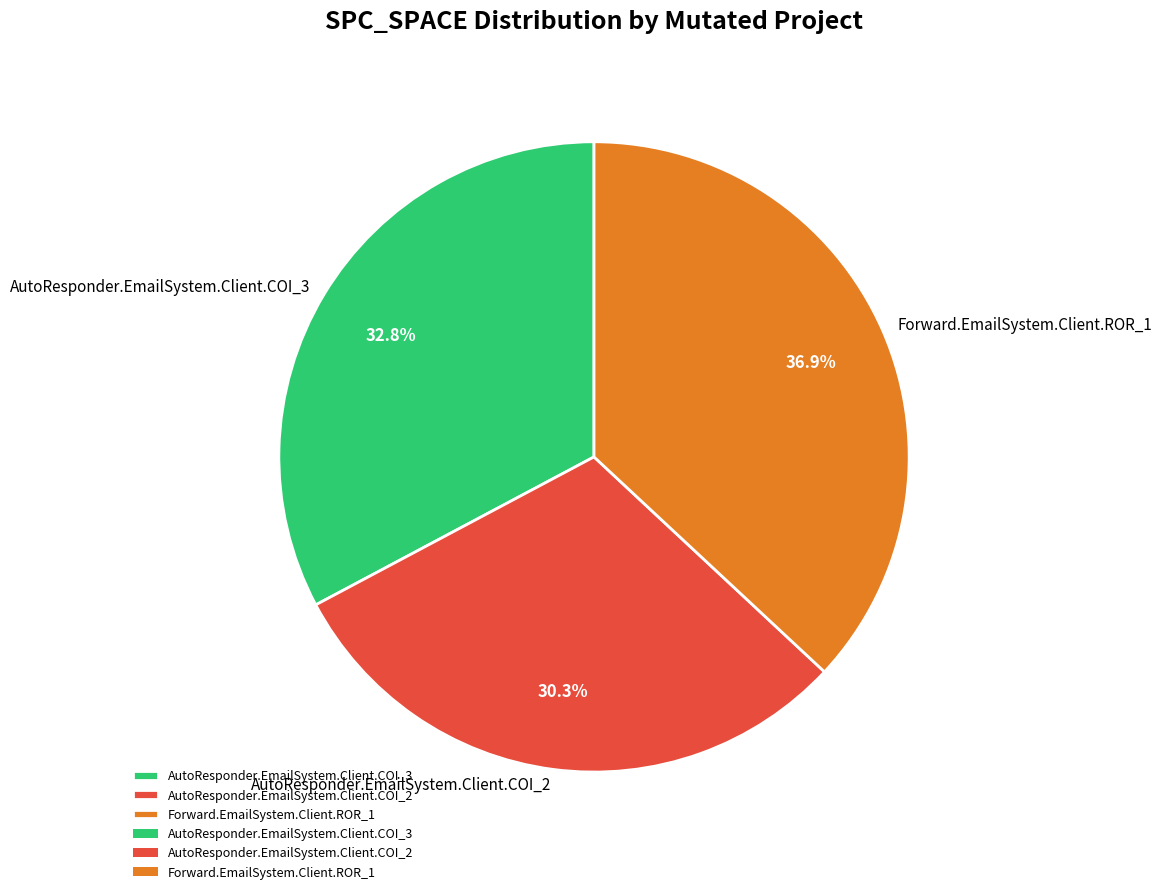

What is the total percentage of AutoResponder.EmailSystem.Client.COI_2 and Forward.EmailSystem.Client.ROR_1?

67.2%